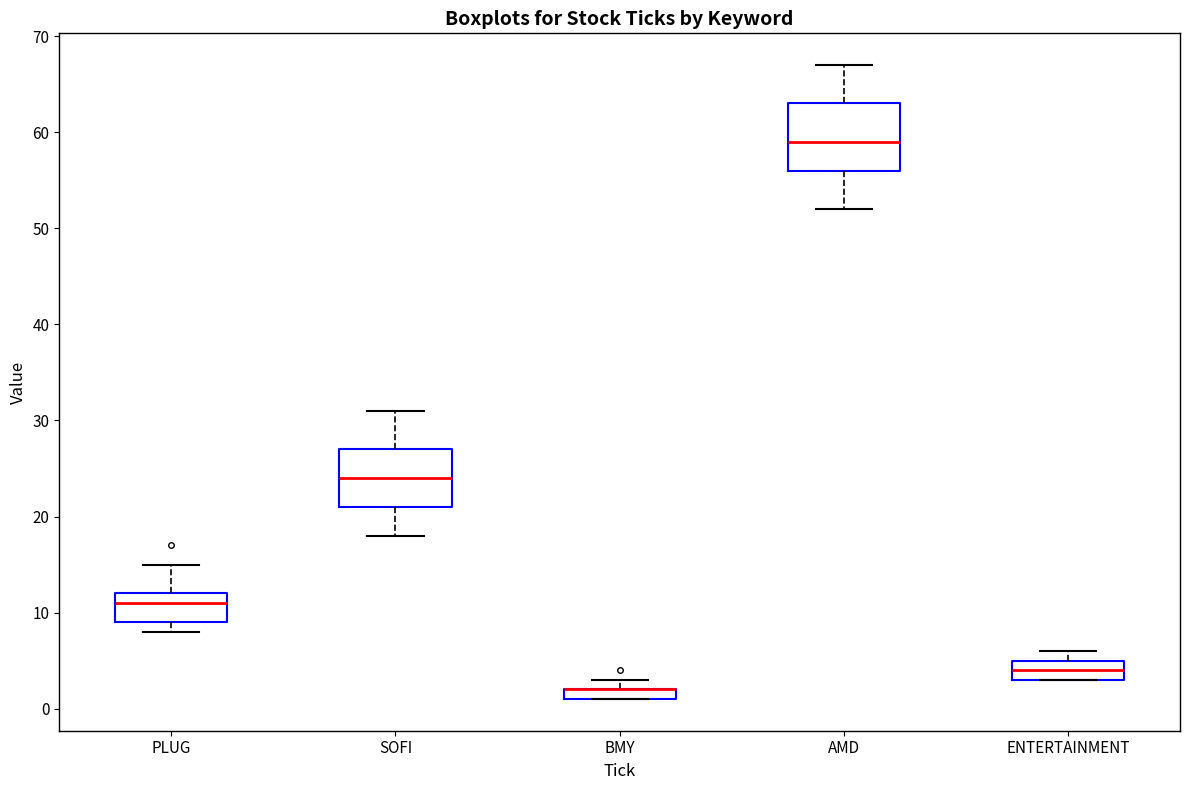

Where is the upper edge of the box for BMY on the y-axis? The values are not printed on the chart, so give them approximately, as read against the axis.

2